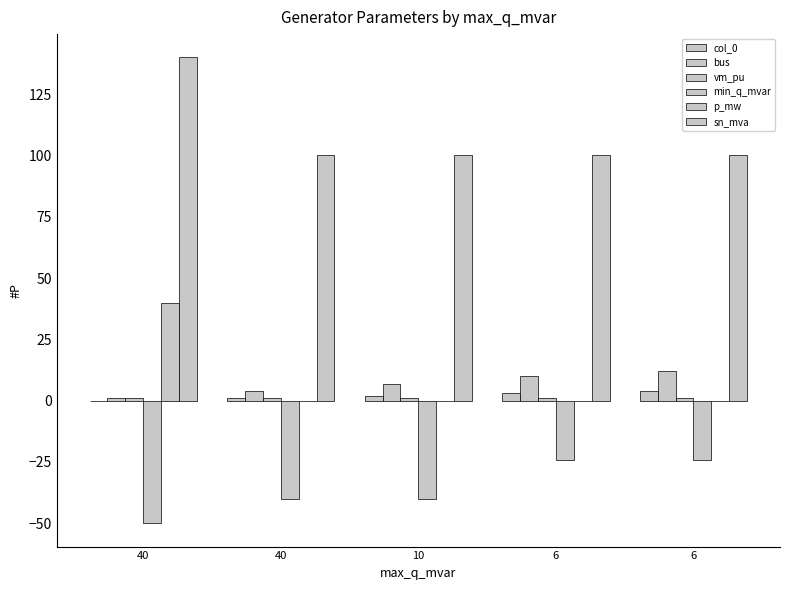

How many categories are shown in the chart?

5